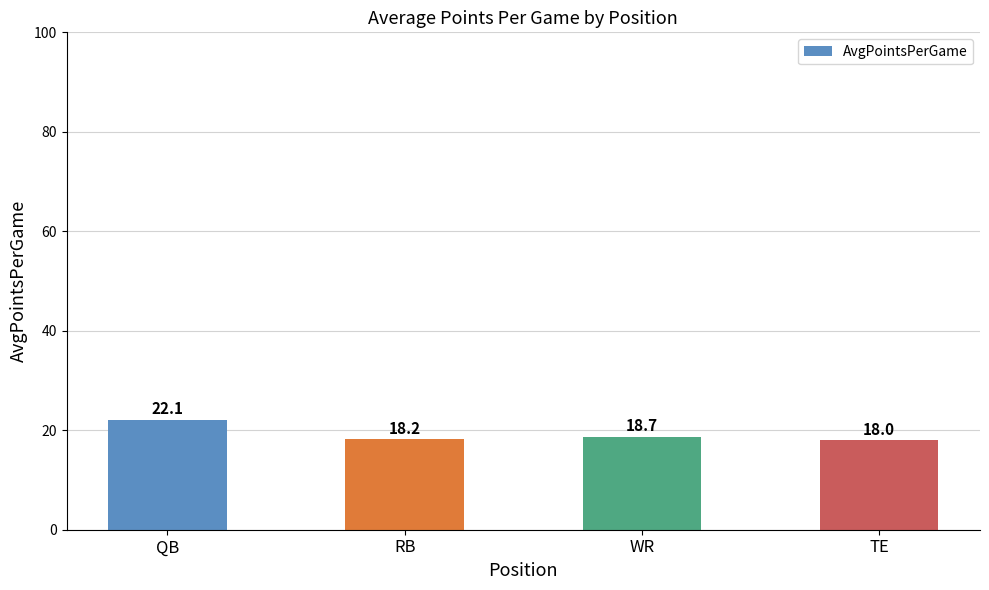

The value at QB is 12.2. True or false?

False